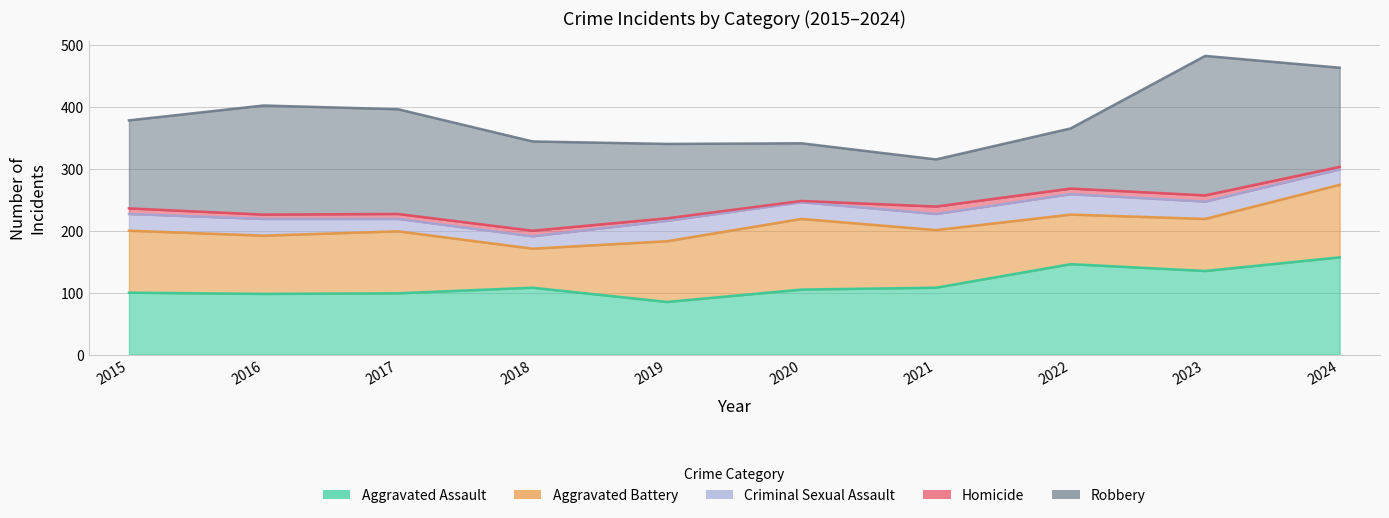

Count the number of data series in this chart.

5